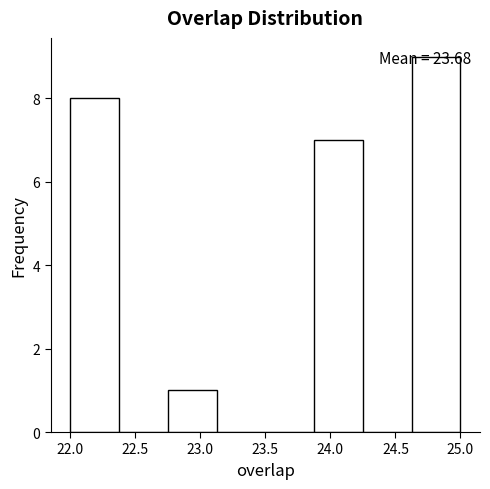

Over which range of the x-axis is the bar tallest?

24.625 to 25.000